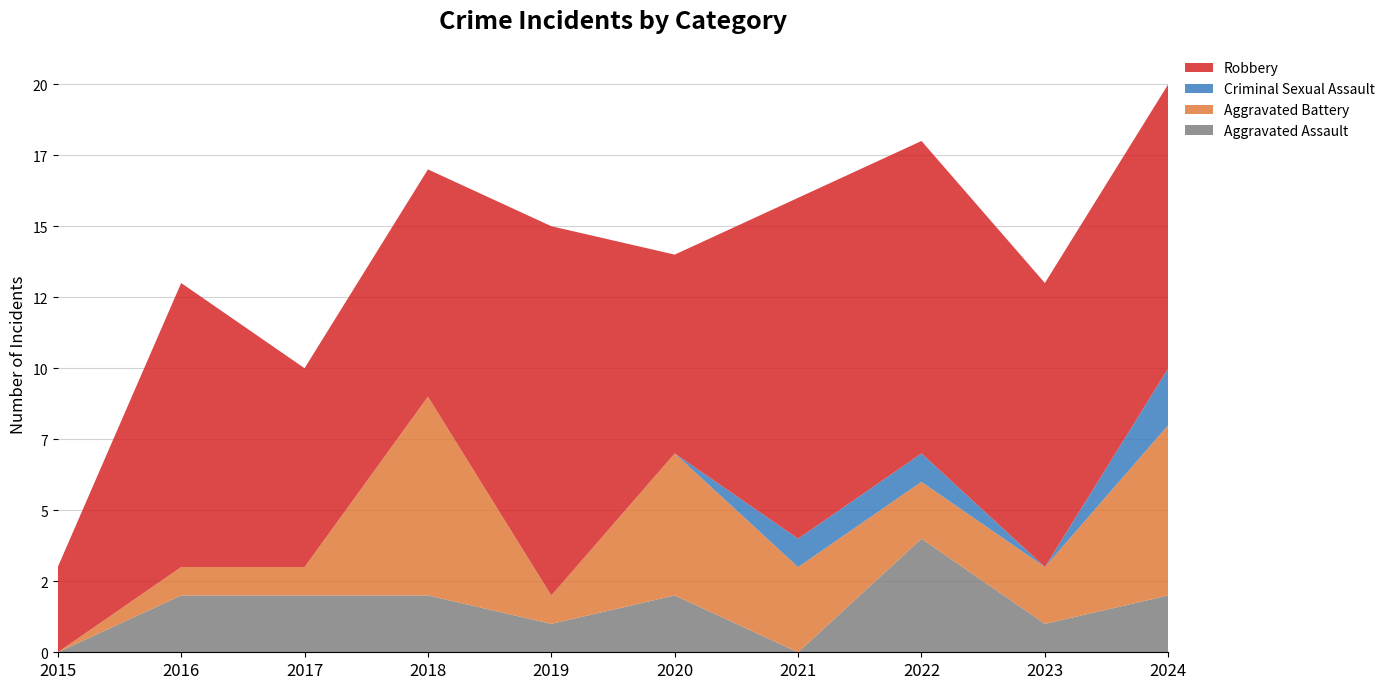

Reading left to right, list all the values displayed in this chart.

Aggravated Assault: 2015=0	2016=2	2017=2	2018=2	2019=1	2020=2	2021=0	2022=4	2023=1	2024=2
Aggravated Battery: 2015=0	2016=1	2017=1	2018=7	2019=1	2020=5	2021=3	2022=2	2023=2	2024=6
Criminal Sexual Assault: 2015=0	2016=0	2017=0	2018=0	2019=0	2020=0	2021=1	2022=1	2023=0	2024=2
Robbery: 2015=3	2016=10	2017=7	2018=8	2019=13	2020=7	2021=12	2022=11	2023=10	2024=10